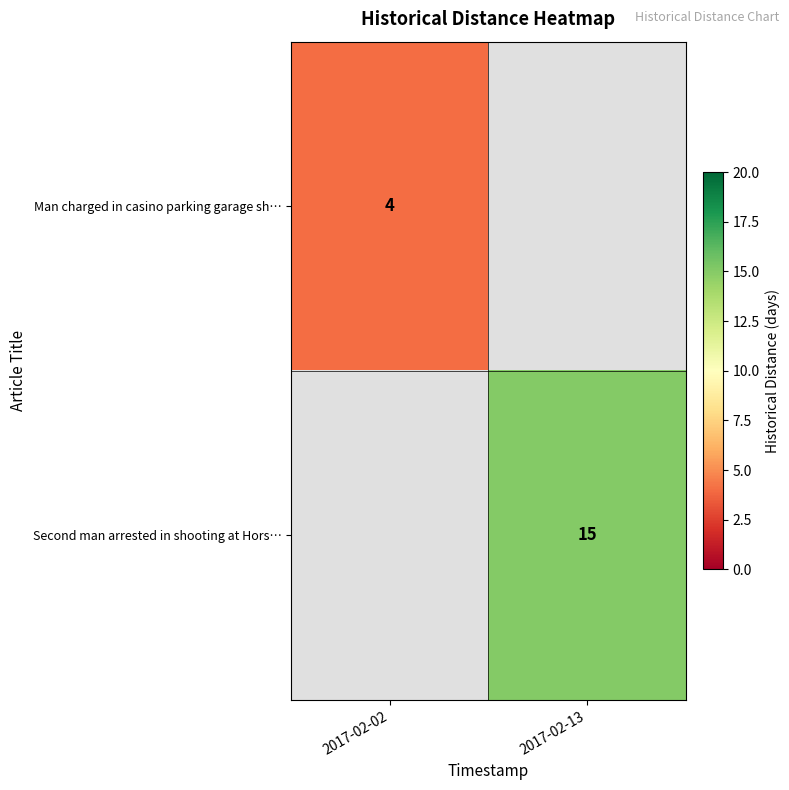

Is it true that Second man arrested in shooting at Hors… equals 15 at 2017-02-13?

True